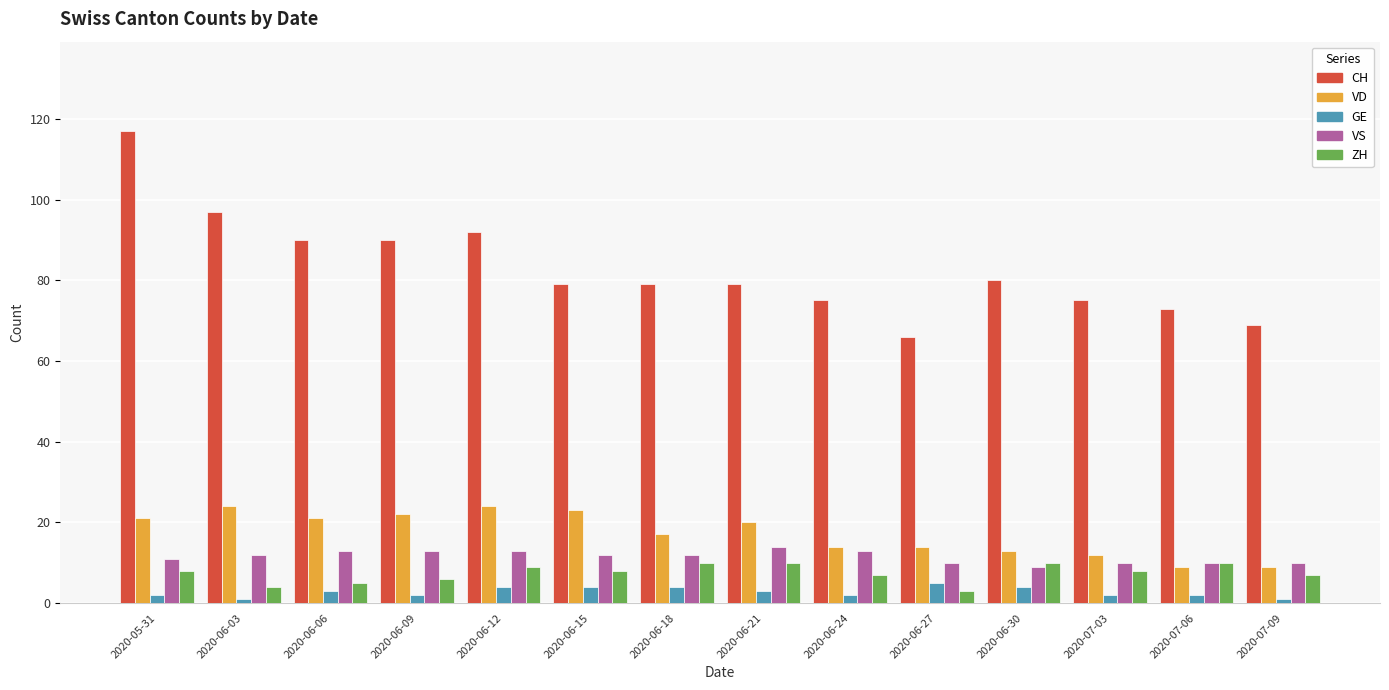

Reading left to right, what are all the values shown in this chart?

CH: 117	97	90	90	92	79	79	79	75	66	80	75	73	69
VD: 21	24	21	22	24	23	17	20	14	14	13	12	9	9
GE: 2	1	3	2	4	4	4	3	2	5	4	2	2	1
VS: 11	12	13	13	13	12	12	14	13	10	9	10	10	10
ZH: 8	4	5	6	9	8	10	10	7	3	10	8	10	7